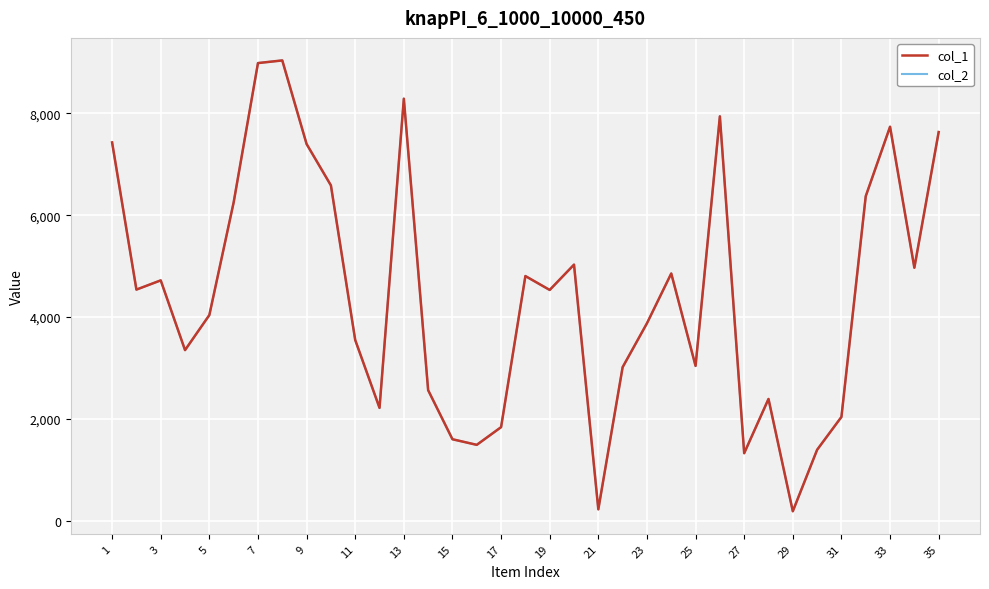

Is this an area chart (filled region under the line)?

No